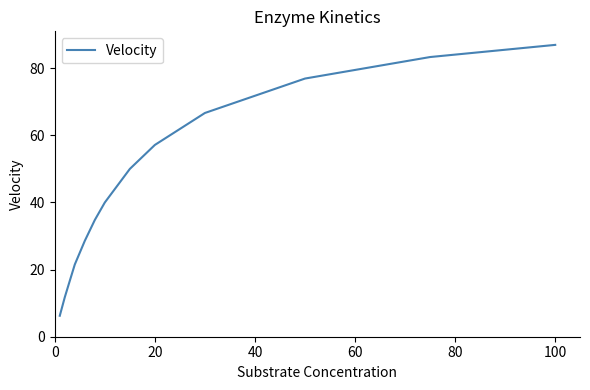

What is the sum of all values?

580.6